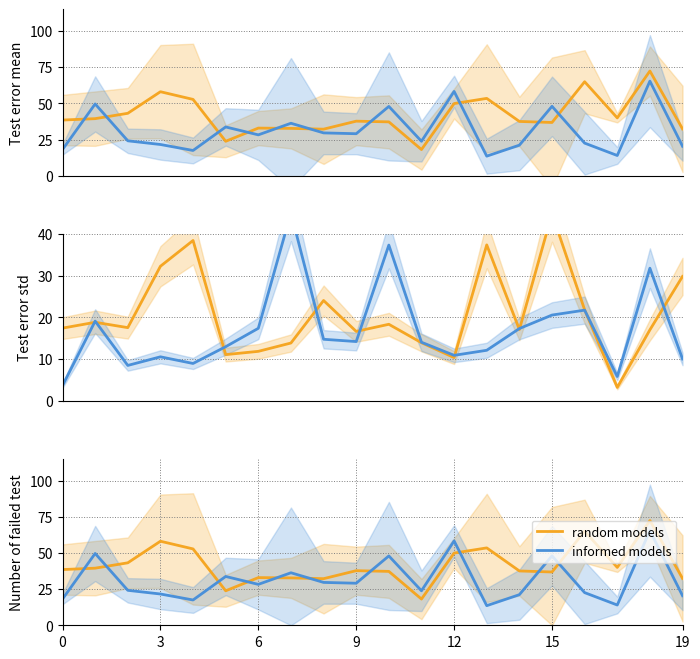

Which series has the widest spread of values?

random models